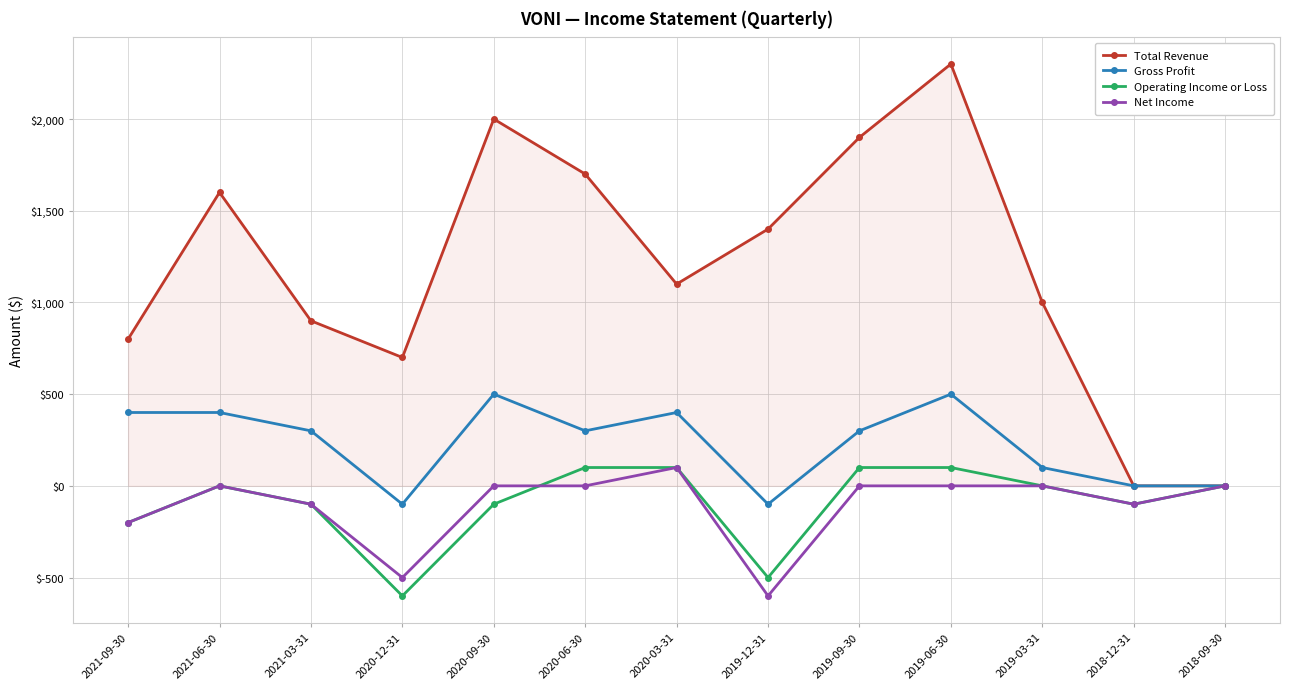

Which series has the widest spread of values?

Total Revenue